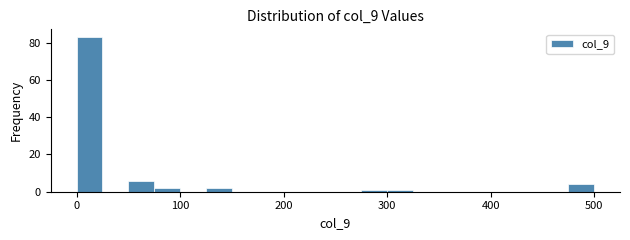

Read against the x-axis, roughly where is the centre of the tallest bar?

10